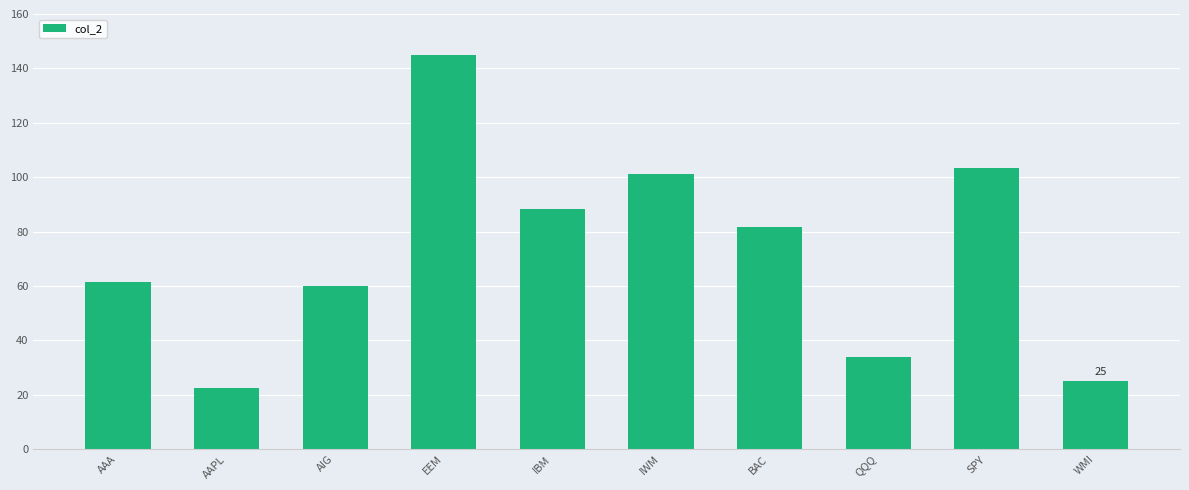

Rank the categories by value from lowest to highest.

AAPL, WMI, QQQ, AIG, AAA, BAC, IBM, IWM, SPY, EEM